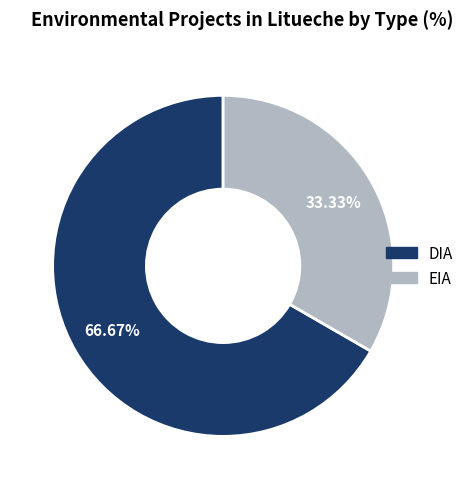

To the nearest percent, what portion does DIA represent?

67%